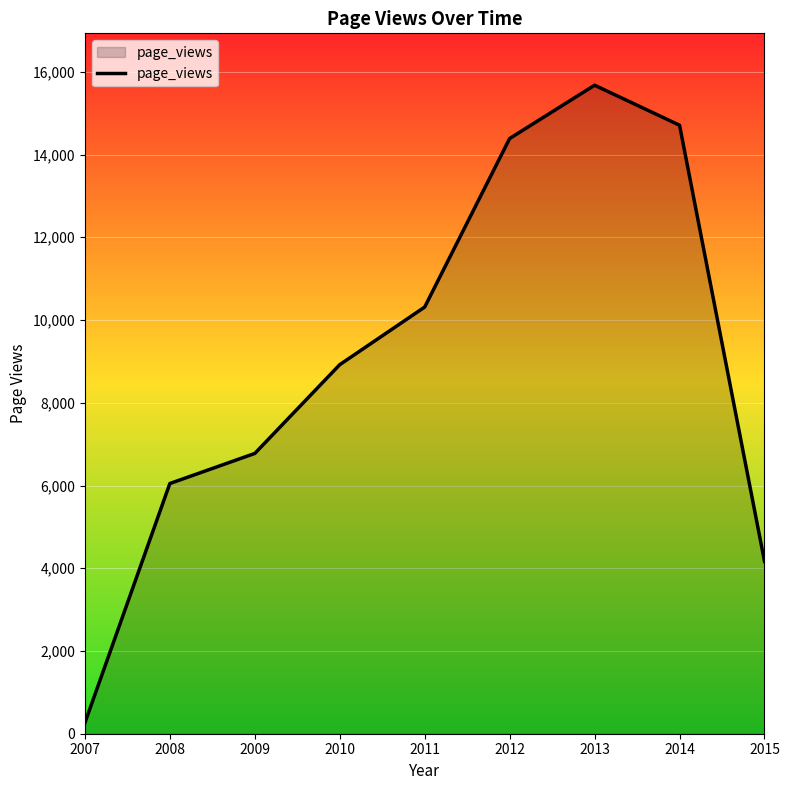

Read the value at 2009.

6775